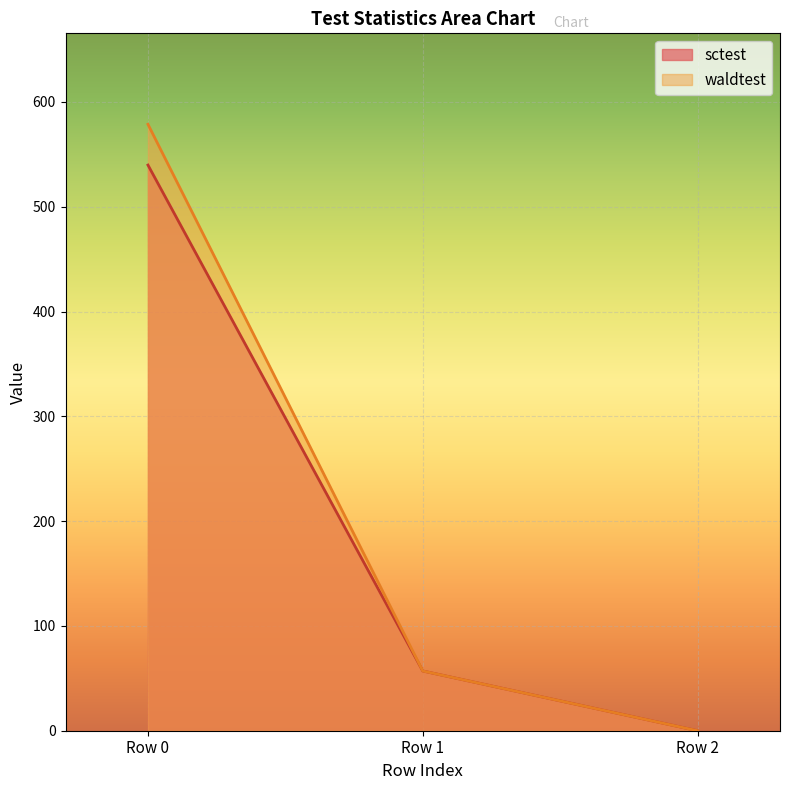

Reading right to left, transcribe all the data shown in this chart.

sctest: 0.0	57.0	539.7
waldtest: 0.0	57.0	578.6